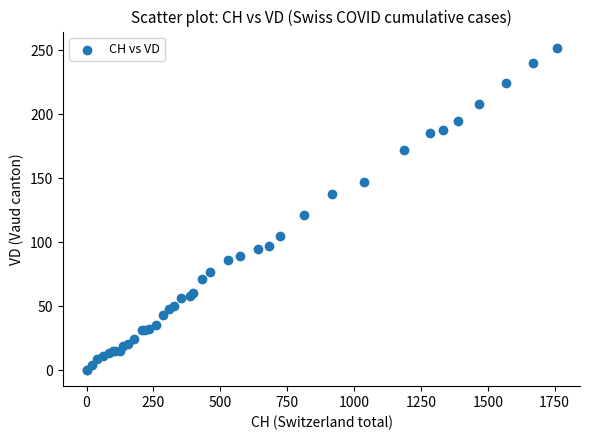

What Y value in the scatter plot is closest to 126?

121